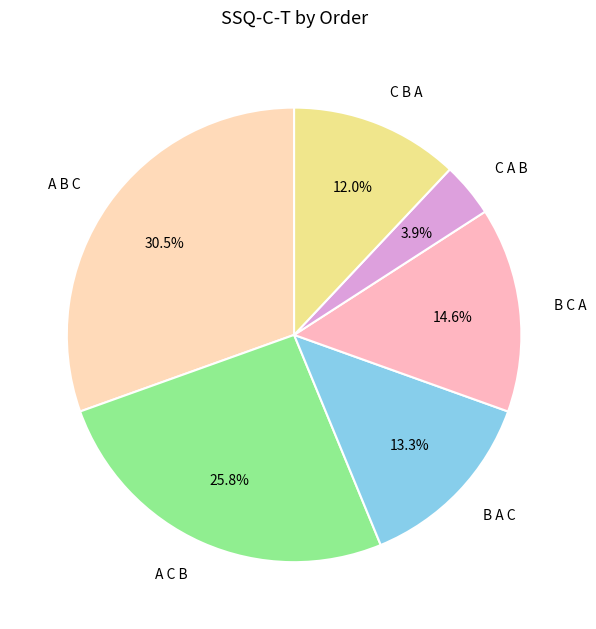

To the nearest percent, what is the combined percentage of B A C and A C B?

39%